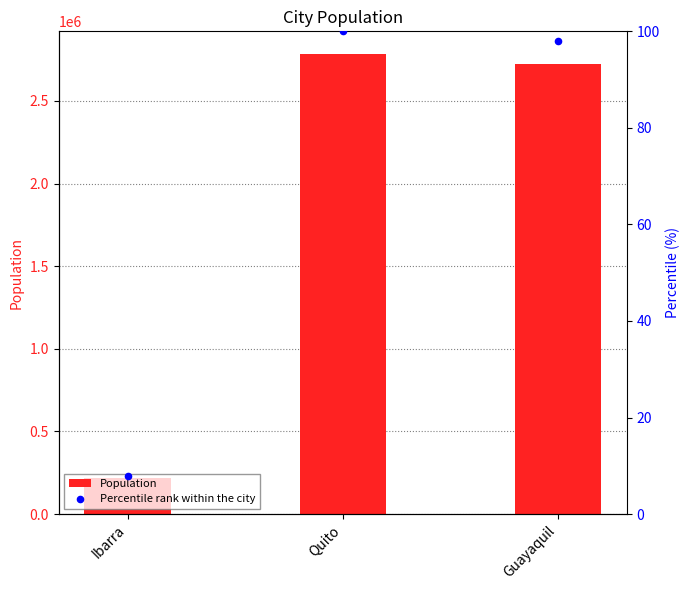

Which series contains the lowest Y value?

Percentile rank within the city